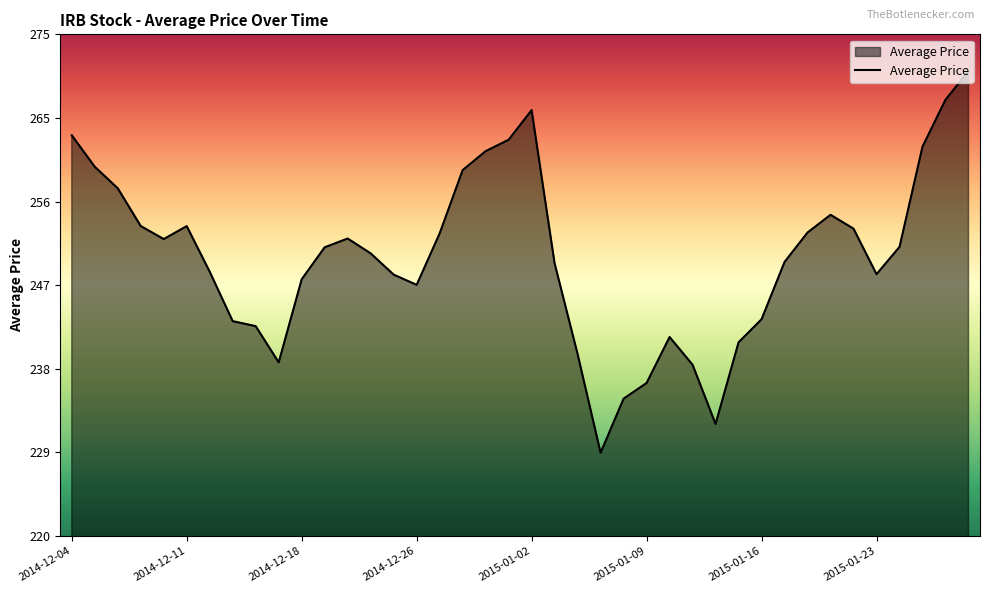

Does the chart have visible grid lines?

No